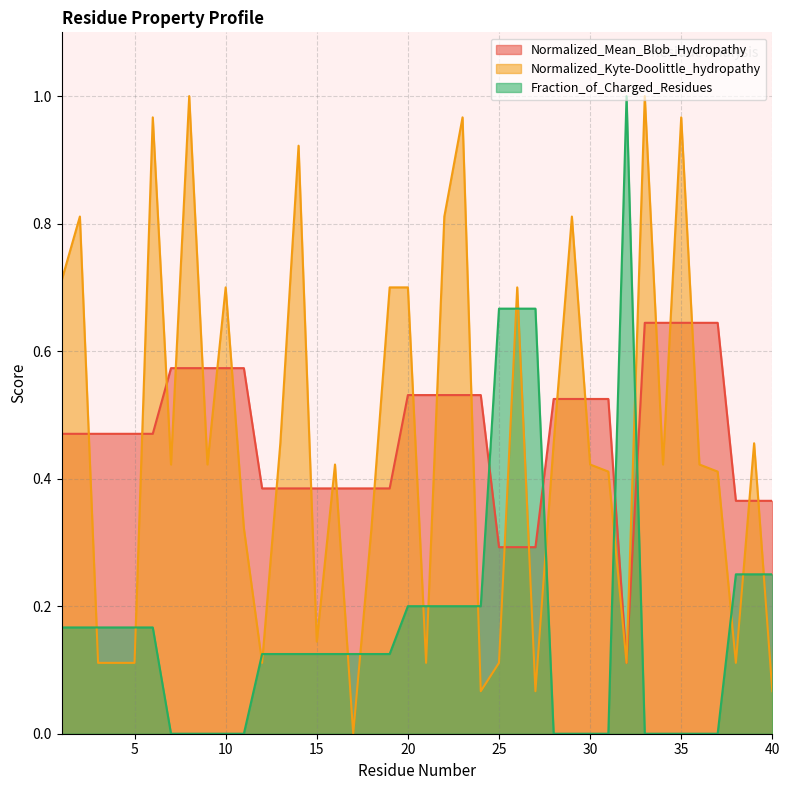

After their last crossing, which series has the higher values: Normalized_Mean_Blob_Hydropathy or Normalized_Kyte-Doolittle_hydropathy?

Normalized_Mean_Blob_Hydropathy